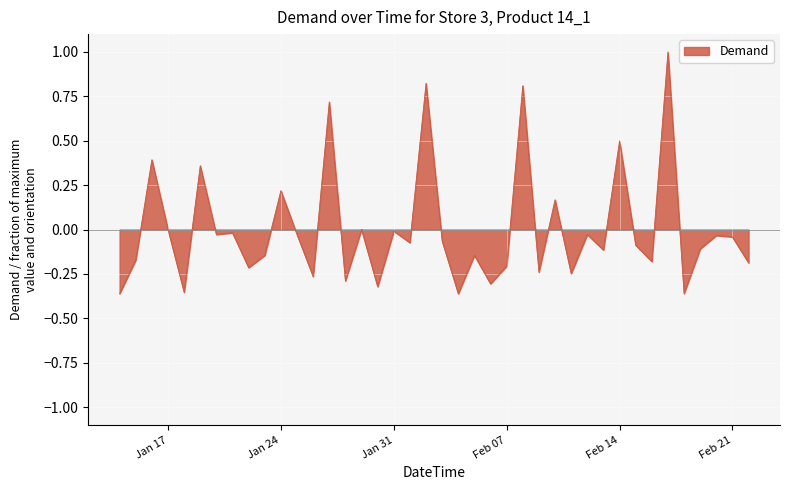

What is the greatest value displayed?

1.0